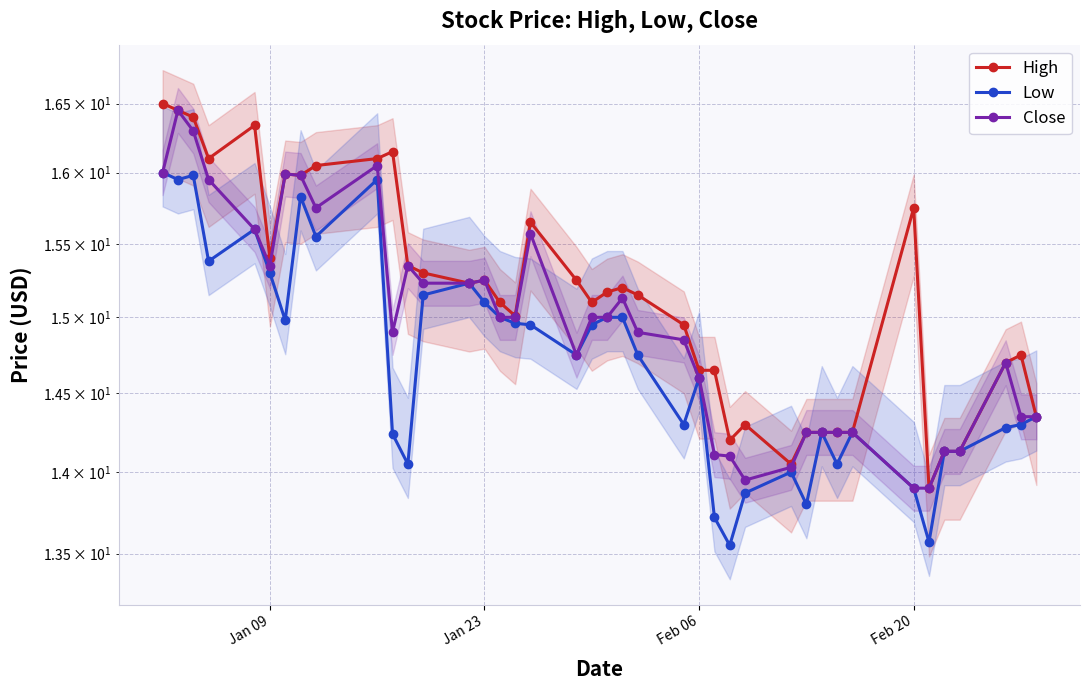

True or false: Close has more than 0 points higher than both neighbors.

True